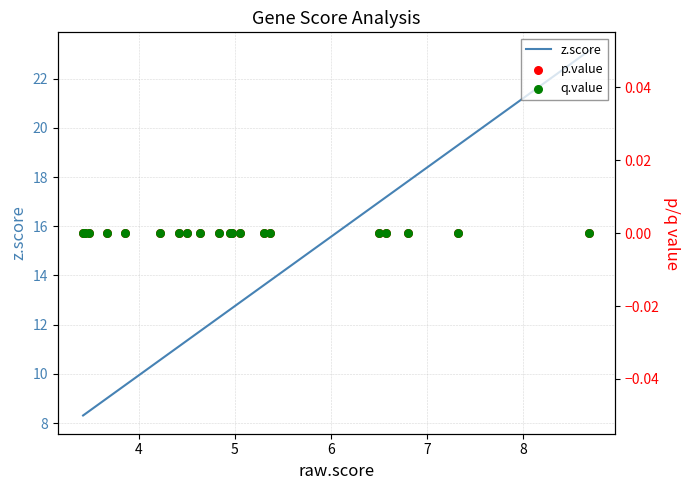

Which series reaches the maximum Y coordinate?

z.score